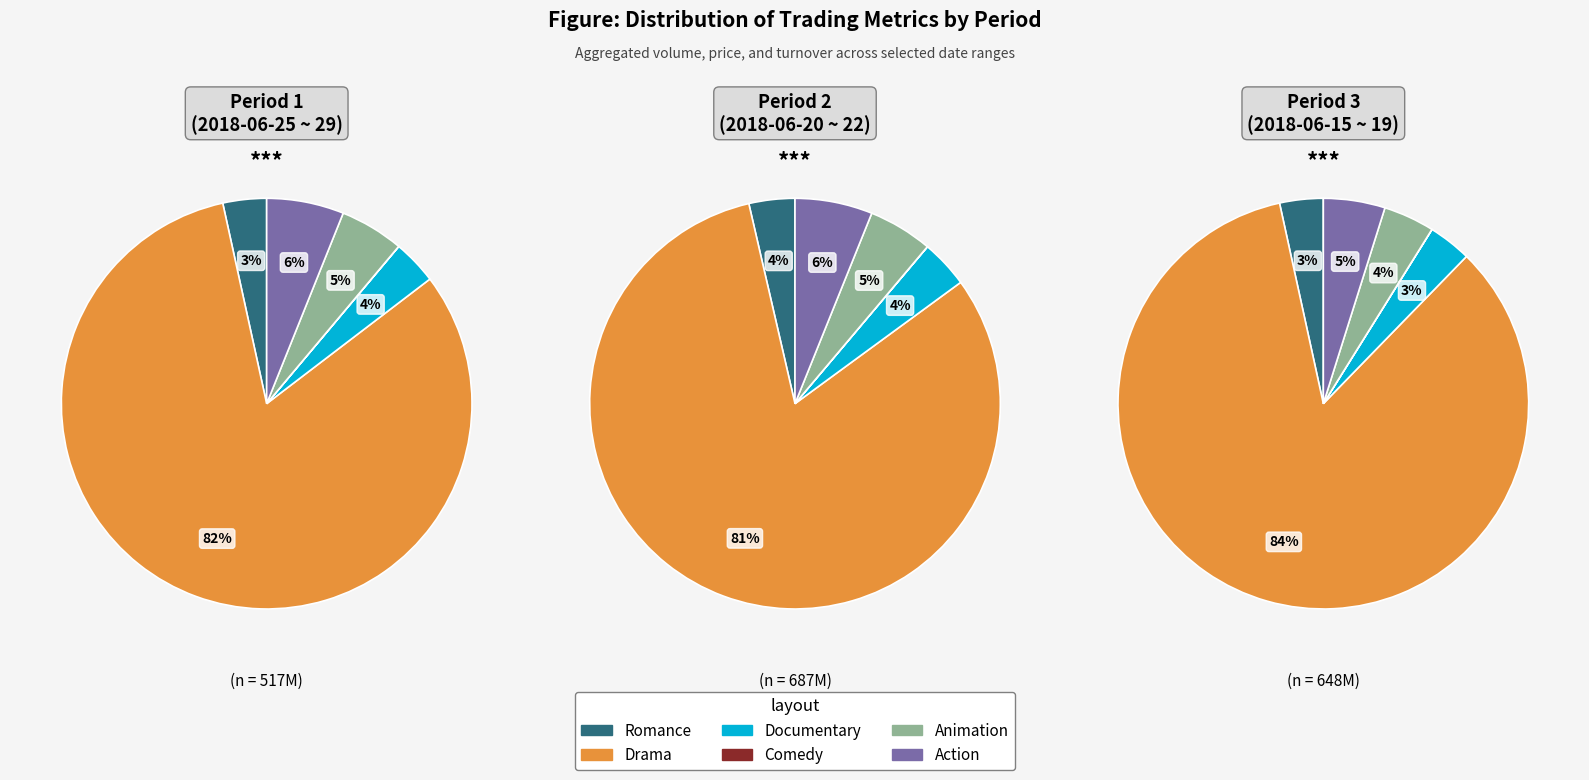

Does 2018-06-27 represent more than half of the total?

No